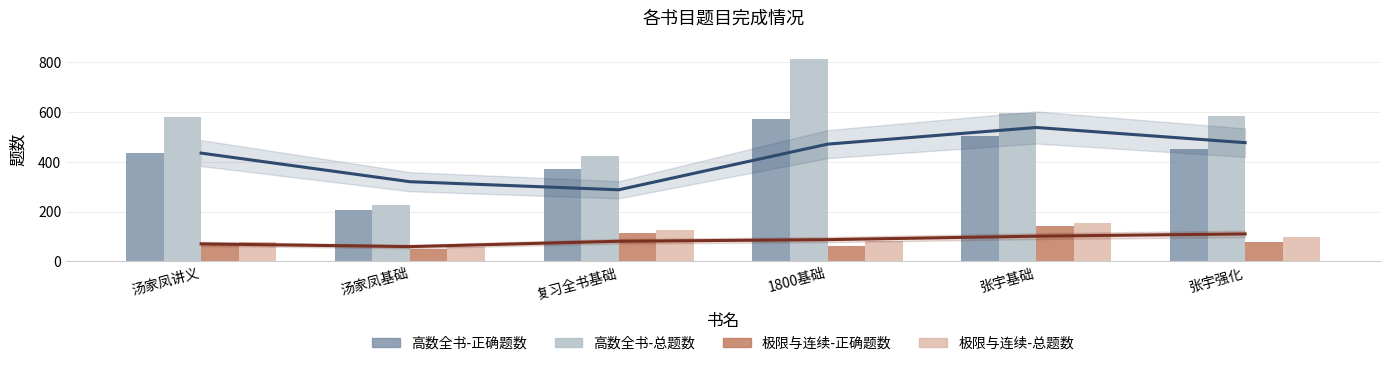

Where is 极限与连续-正确题数-趋势 nearest to the value 84?

1800基础